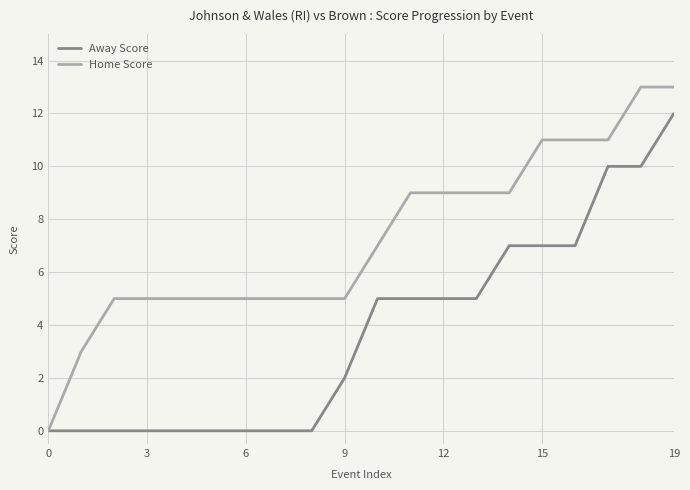

What are all the series names shown in the legend?

Away Score, Home Score